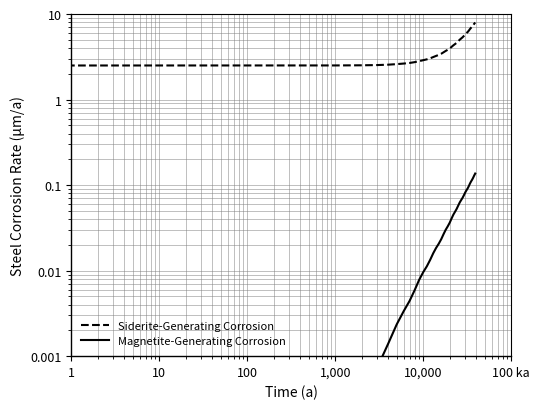

Is the value of Magnetite-Generating Corrosion at 17 greater than the value of Siderite-Generating Corrosion at 36?

No